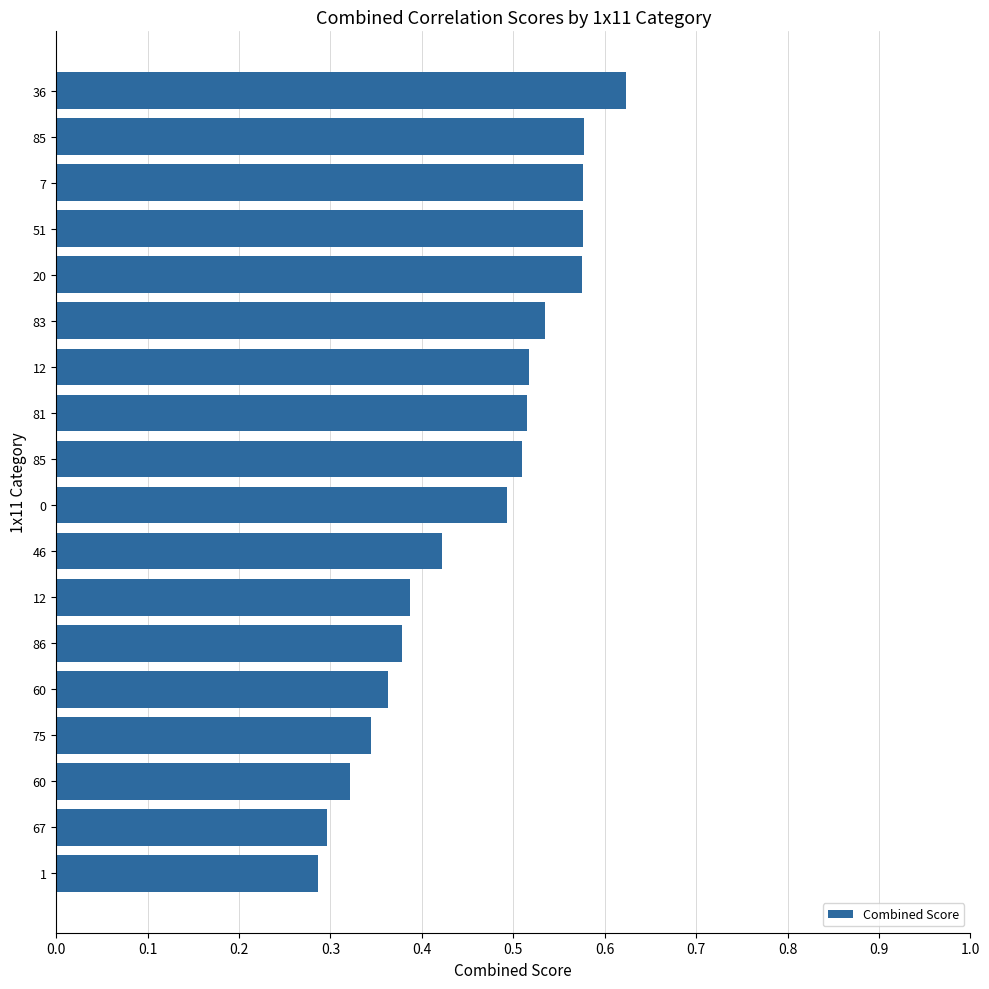

Does the chart contain any negative values?

No